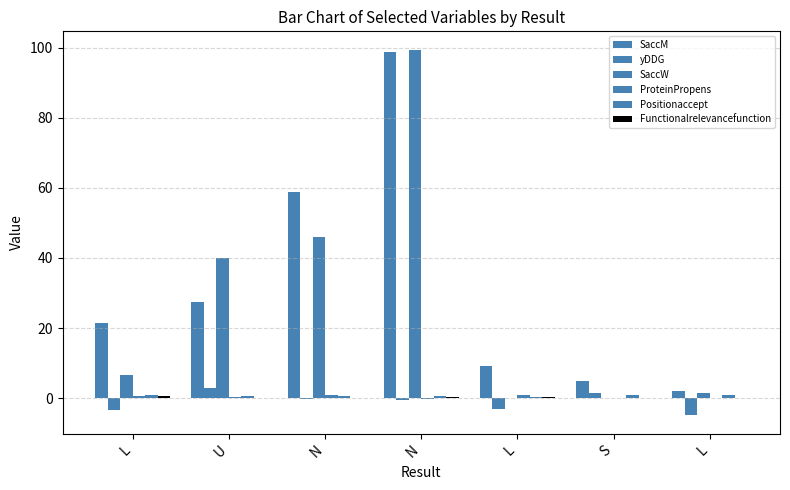

Reading right to left, what are all the values shown in this chart?

SaccM: 2.0	4.9	9.3	98.6	58.7	27.5	21.4
yDDG: -4.9	1.6	-3.0	-0.5	-0.1	2.8	-3.5
SaccW: 1.4	0.0	0.0	99.4	45.9	39.9	6.7
ProteinPropens: 0.0	0.0	0.9	-0.1	1.0	0.4	0.7
Positionaccept: 1.0	1.0	0.5	0.7	0.6	0.6	0.8
Functionalrelevancefunction: 0.1	0.1	0.3	0.2	0.1	0.0	0.5